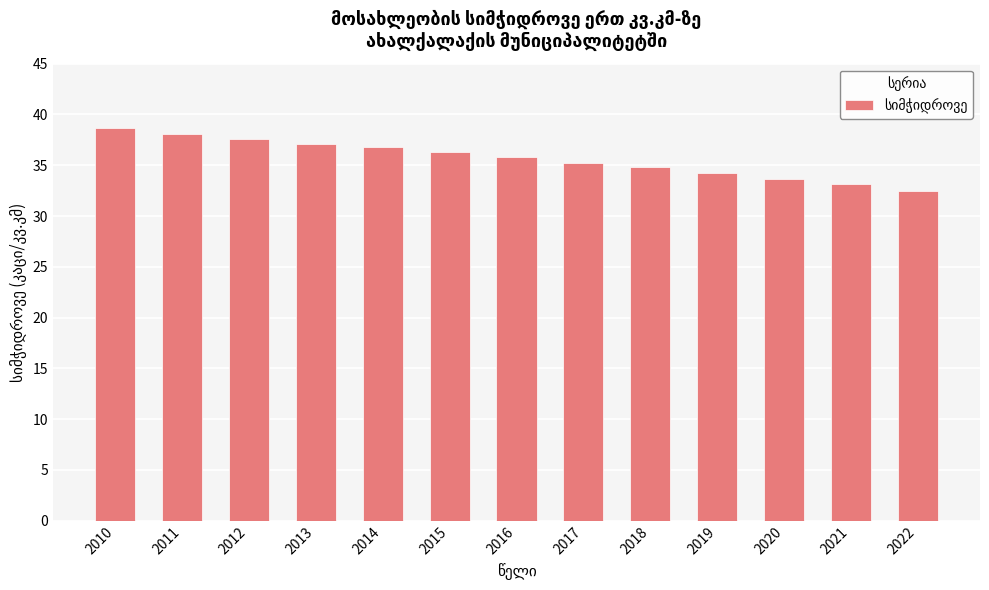

What is the sum of all values?

463.9